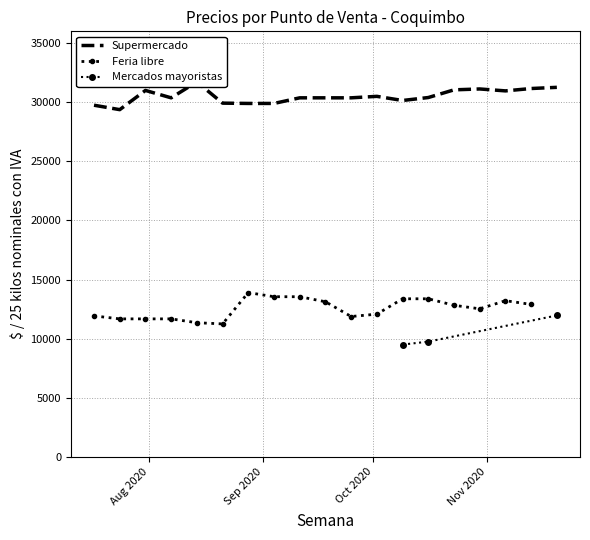

True or false: Feria libre has a value of 12075.0 at 2020-10-02.

True